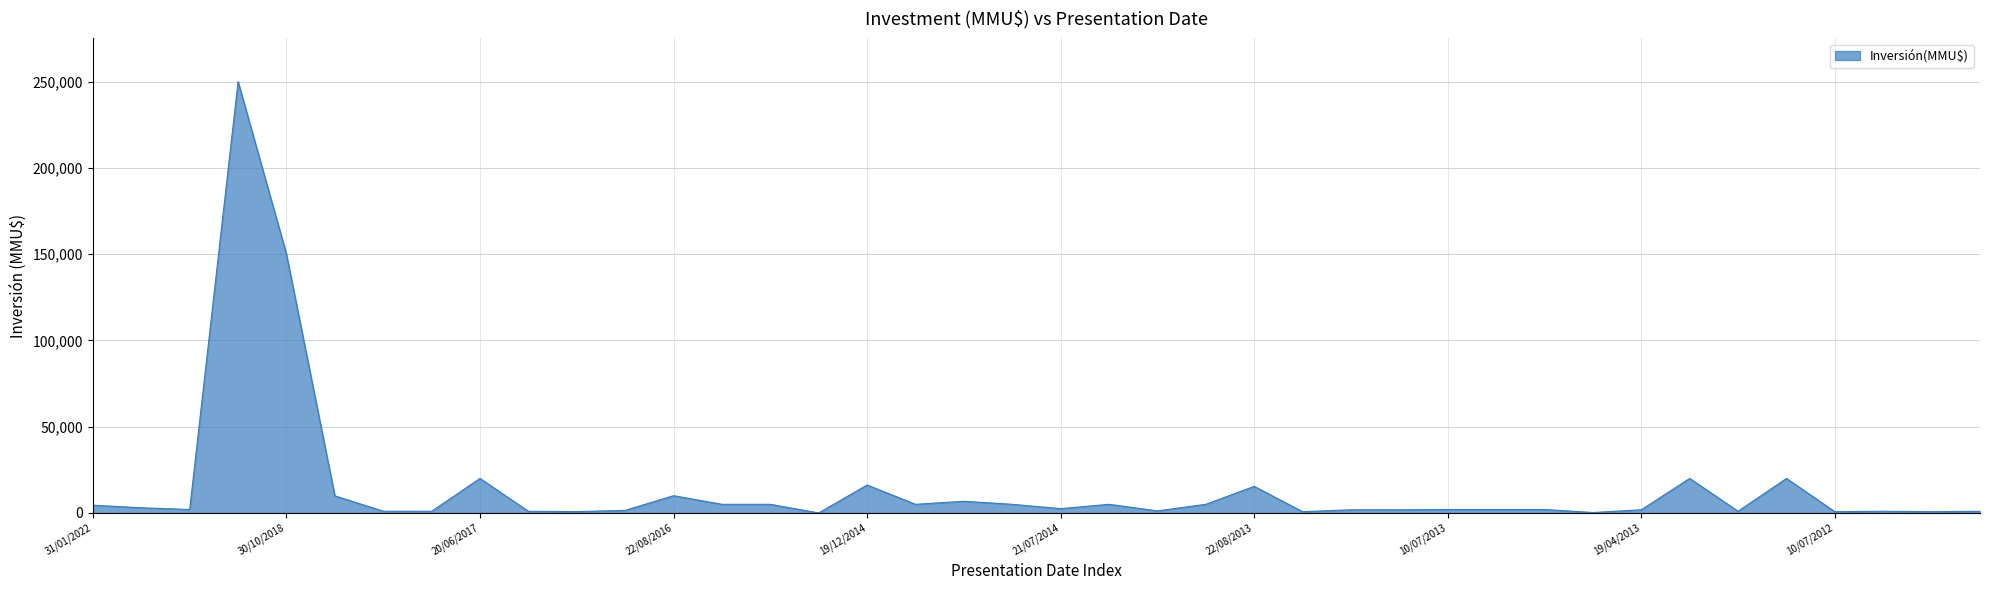

What is the greatest value displayed?

250000